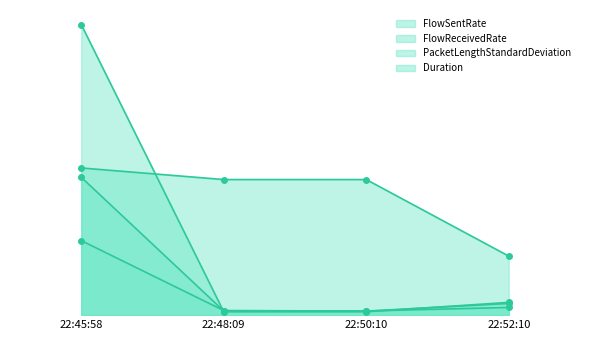

What is the sum of all PacketLengthStandardDeviation values?

276.3